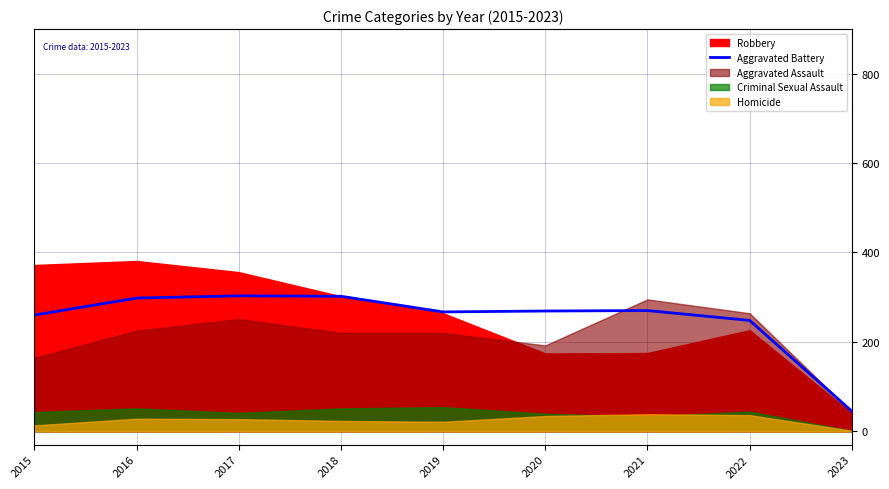

Reading left to right, extract all data points from this chart.

260	298	303	302	267	269	270	248	45